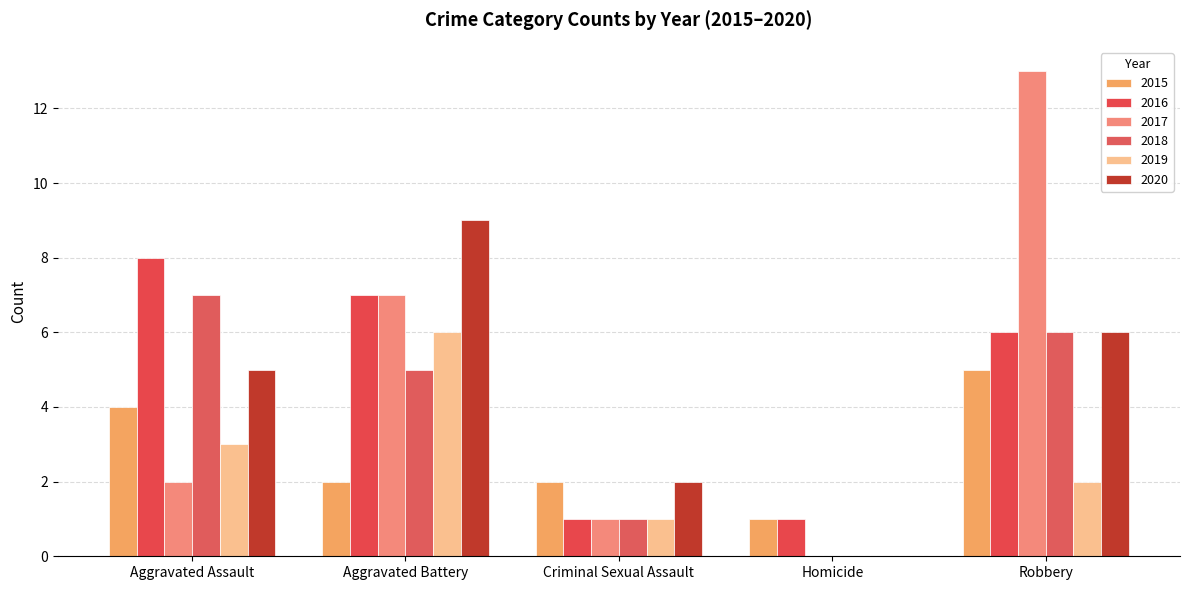

What is the label of the 1st bar from the left?

Aggravated Assault